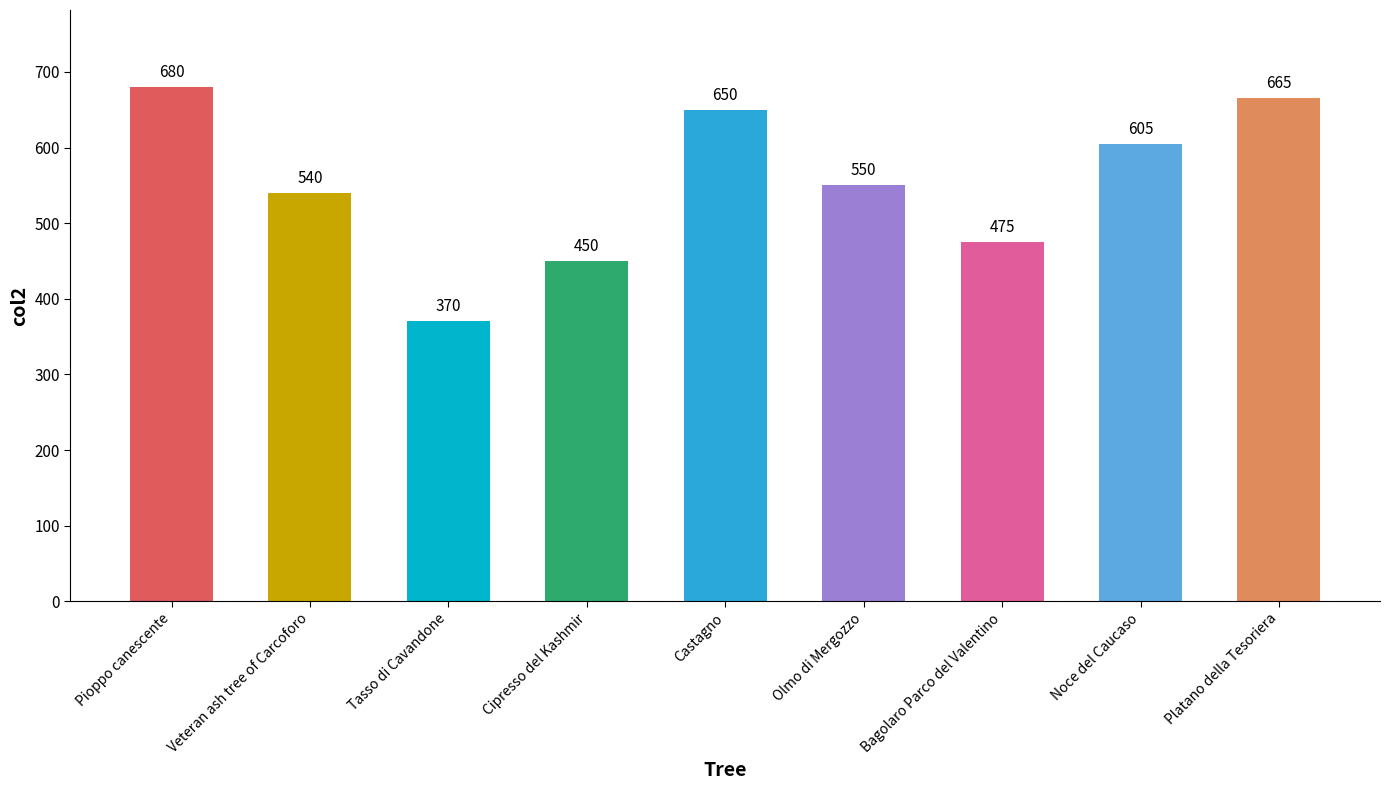

What is the maximum value shown in the chart?

680